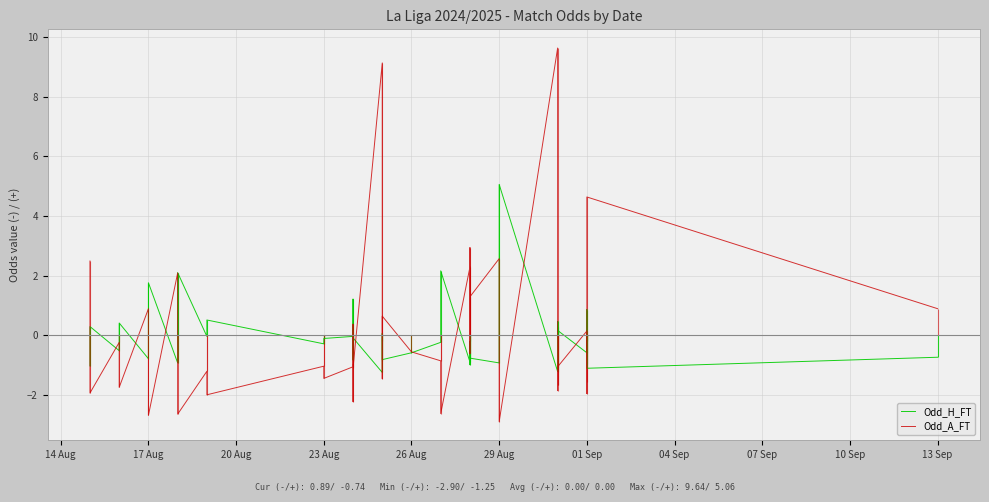

How many lines are shown in the chart?

2